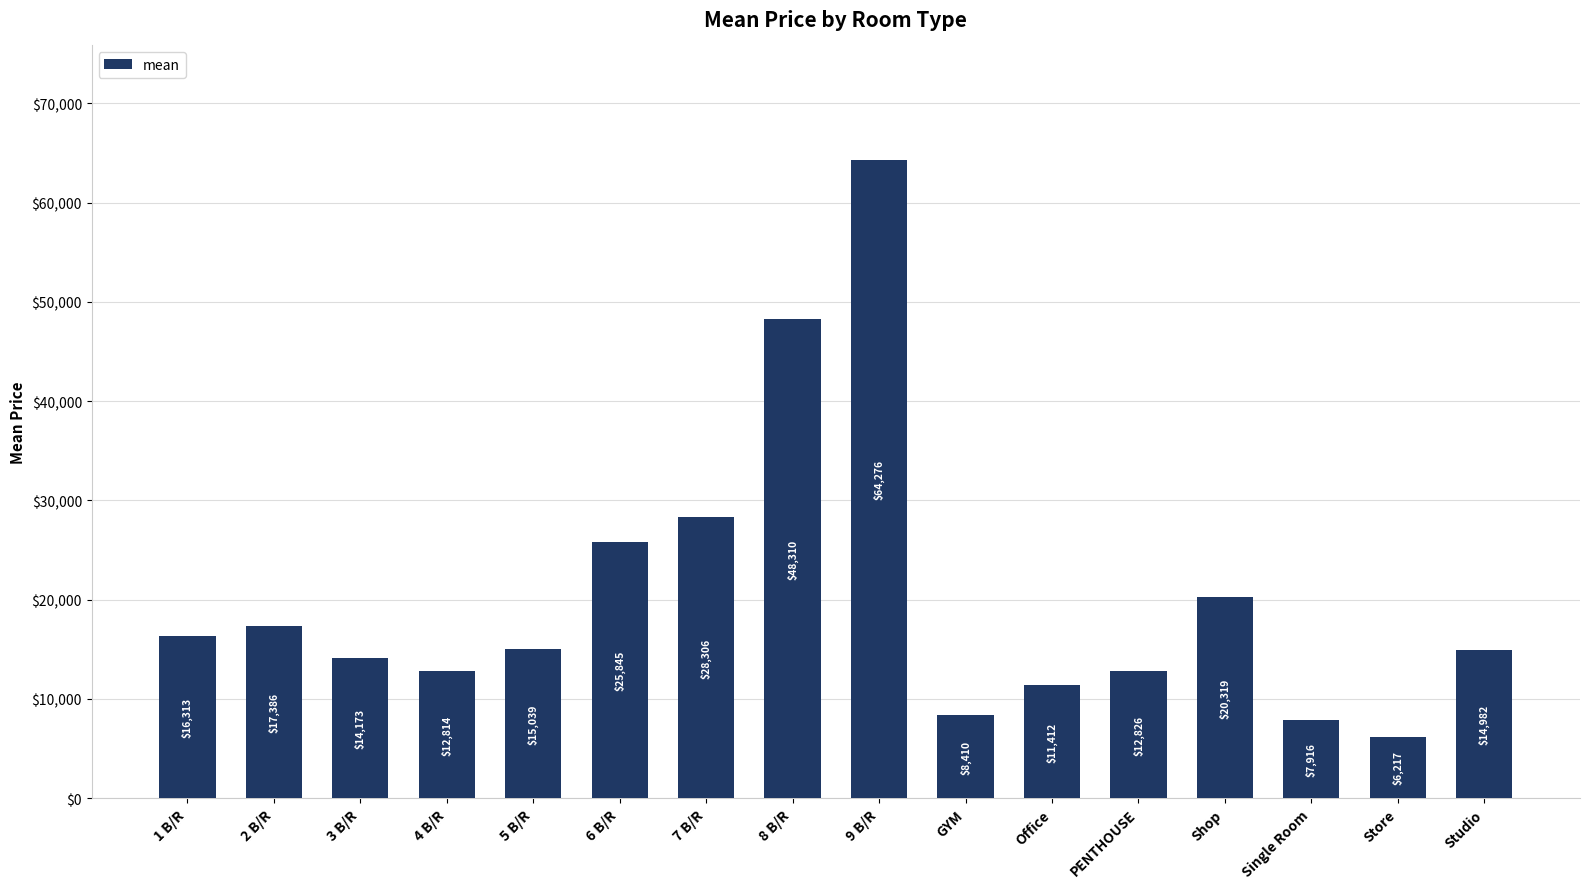

What position from the left is 4 B/R?

4